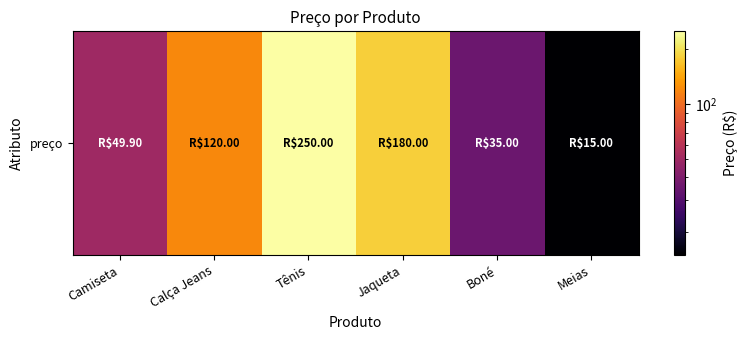

Rank the categories by value from lowest to highest.

Meias, Boné, Camiseta, Calça Jeans, Jaqueta, Tênis